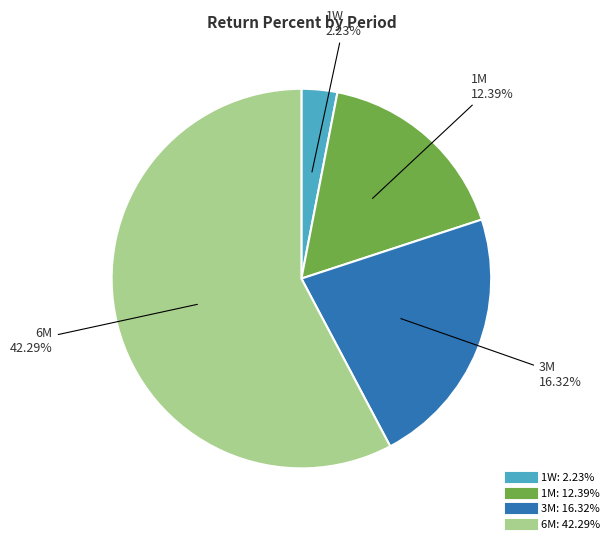

How many slices are in this pie chart?

4